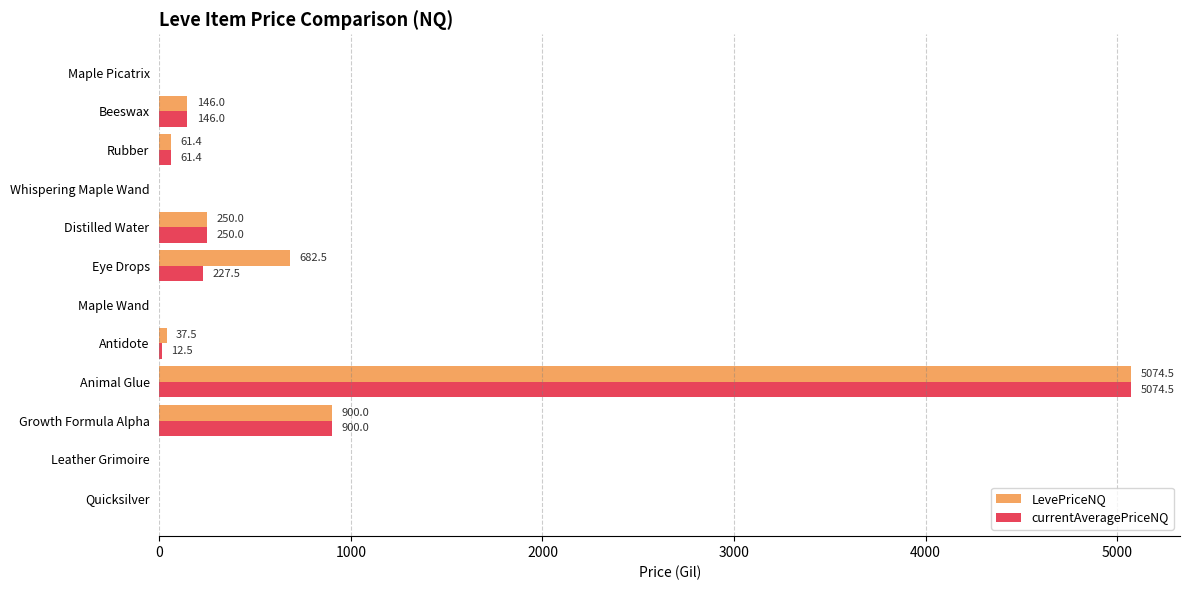

Is it true that LevePriceNQ equals 0.0 at Maple Picatrix?

True